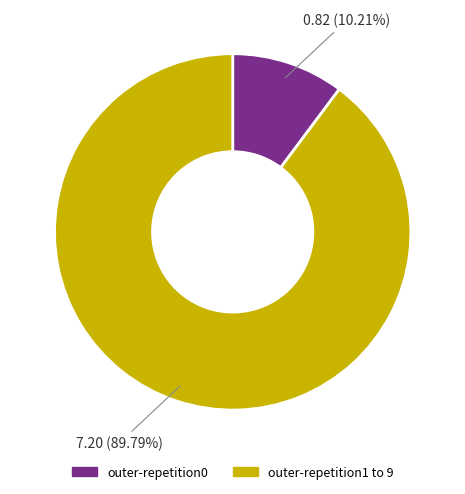

Is there a majority slice in this chart?

Yes